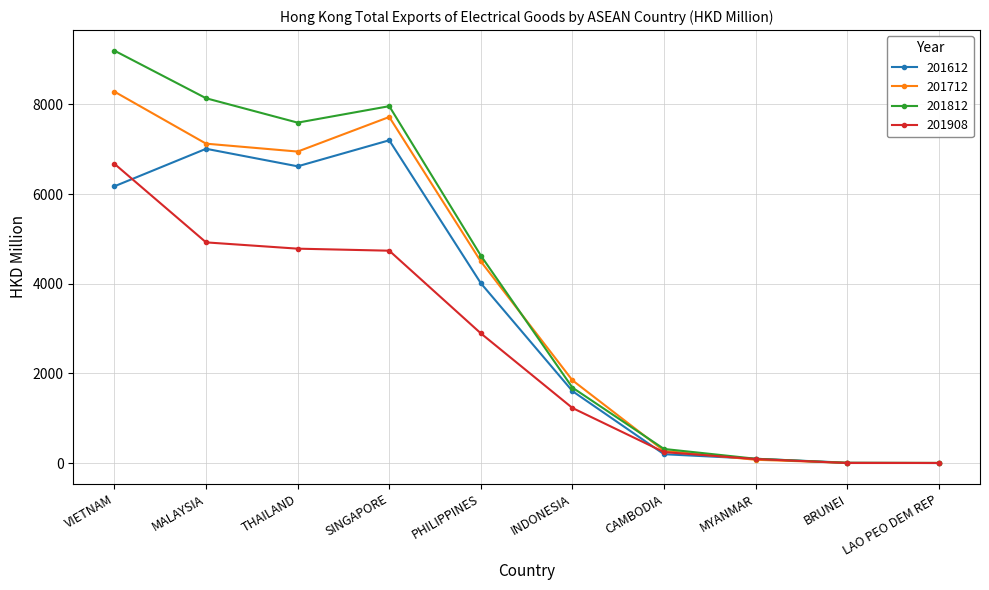

What is the sum of all 201712 values?

36770.2